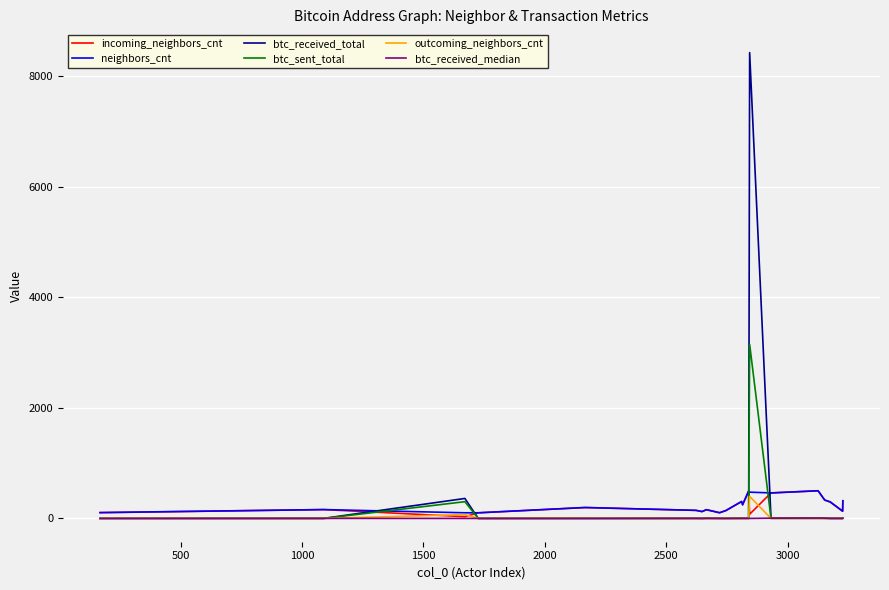

What is the difference between the maximum and minimum values in the btc_received_median series?

6.3